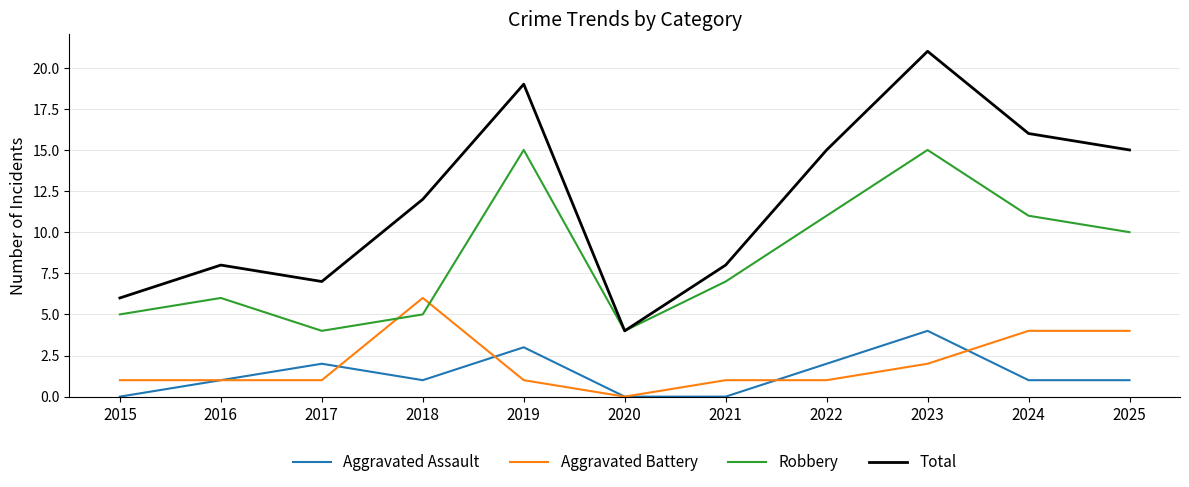

How many interior local valleys does the Robbery series have?

2